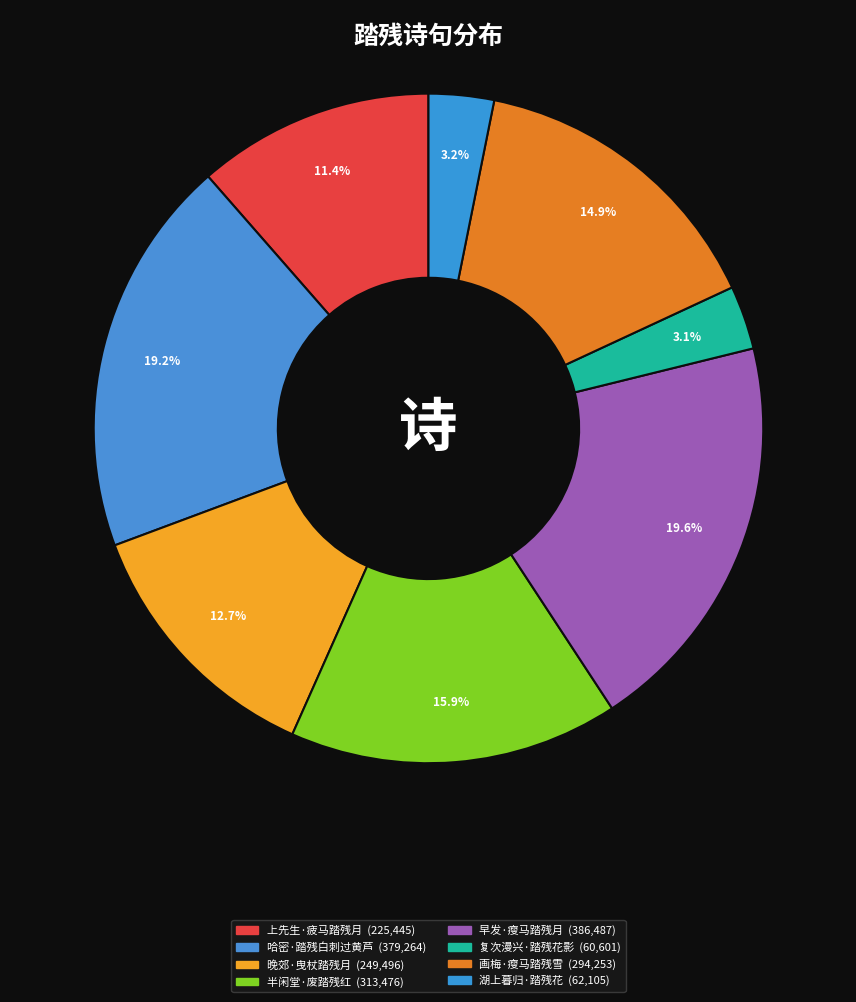

How many segments does this pie chart have?

8